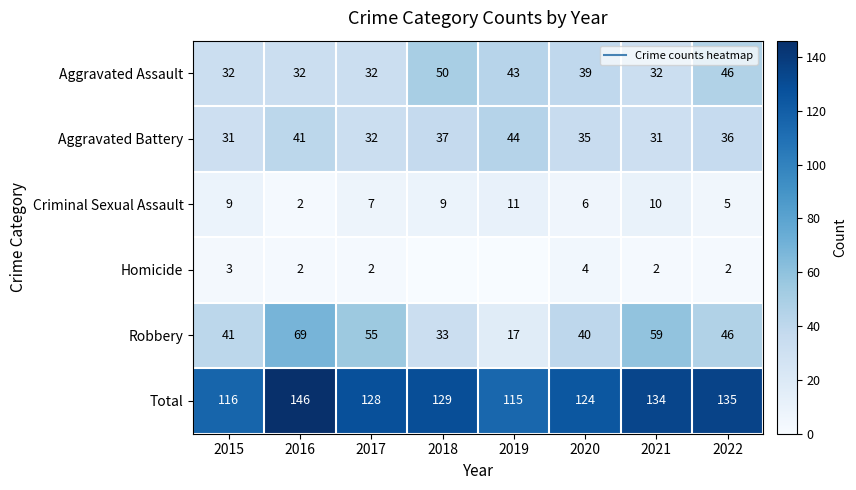

True or false: Homicide has a value of 0 at 2018.

True